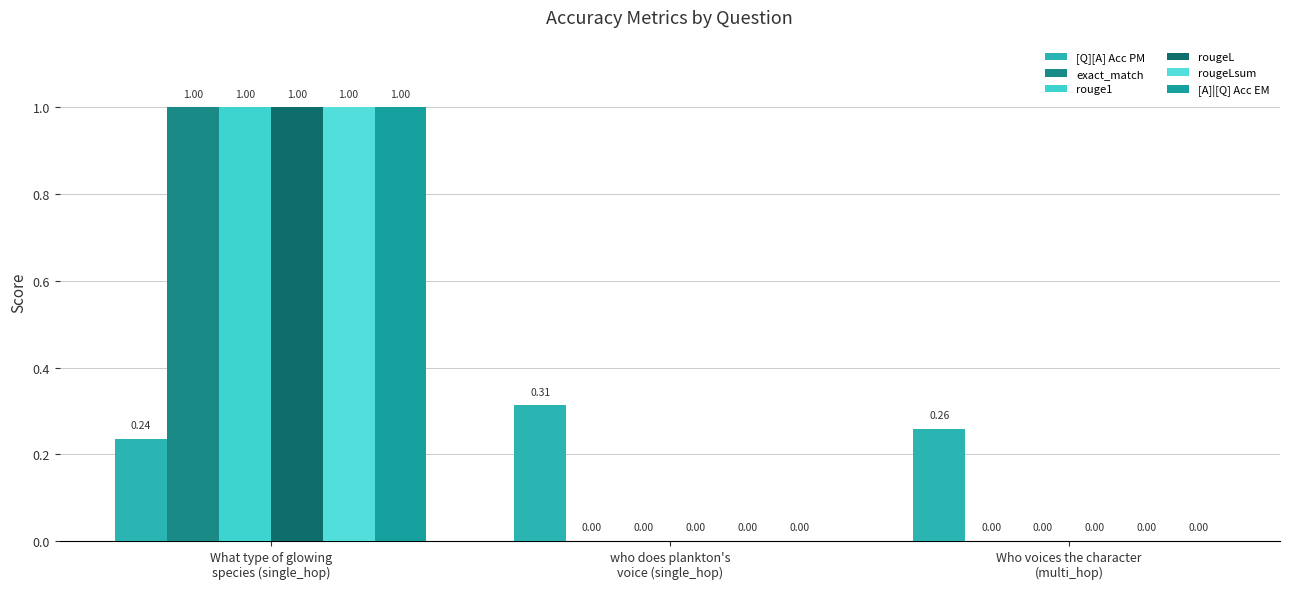

What is the value of the [Q][A] Acc PM bar at the 1st from the left?

0.2